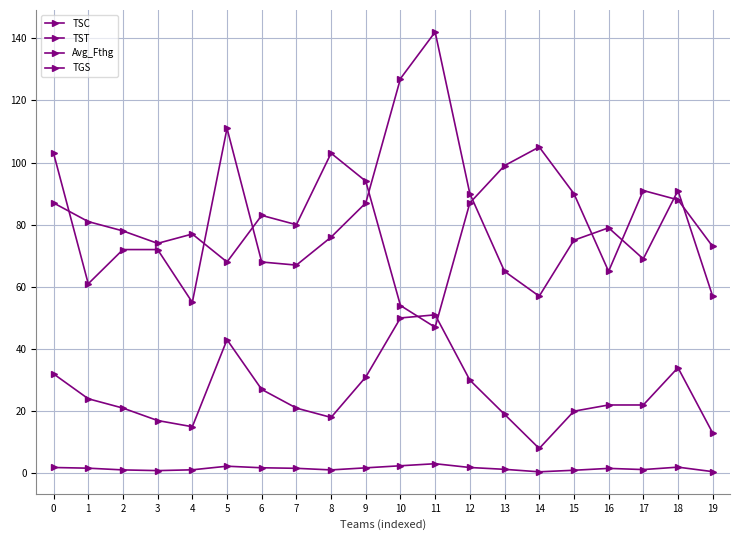

Is it true that TSC equals 139.4 at 15?

False